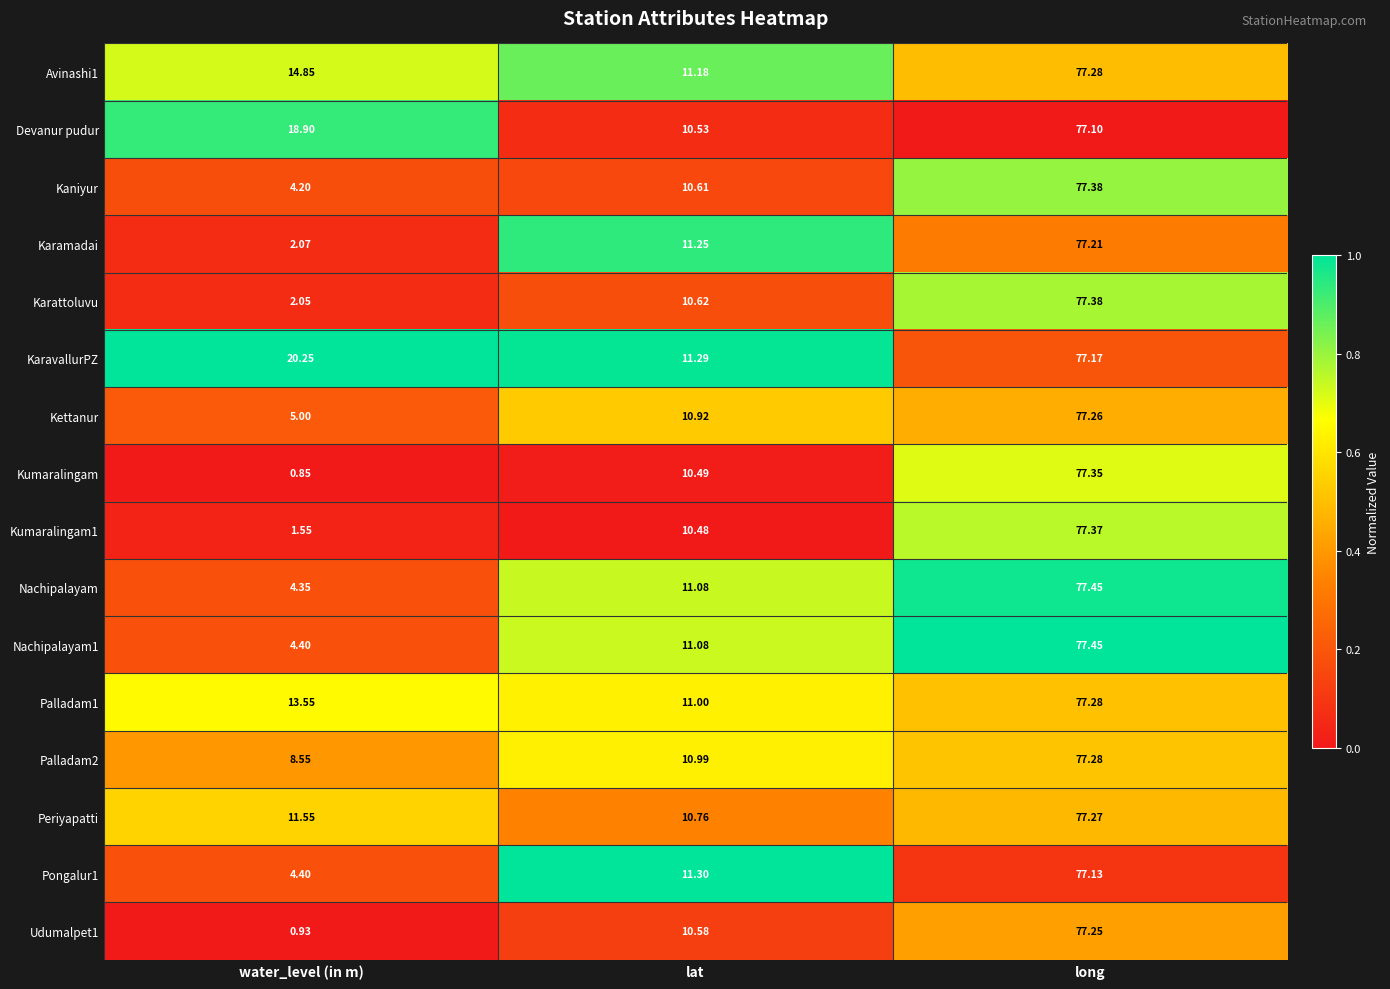

Rank the categories by Periyapatti value from lowest to highest.

lat, water_level (in m), long